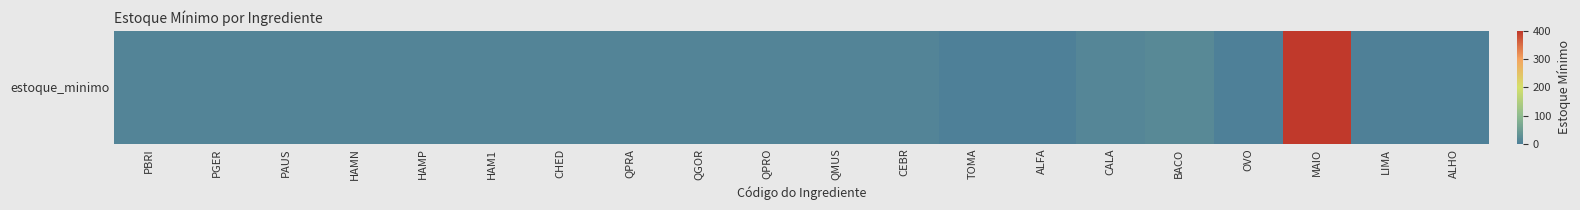

What is the approximate value at HAMP, to the nearest 5?

10